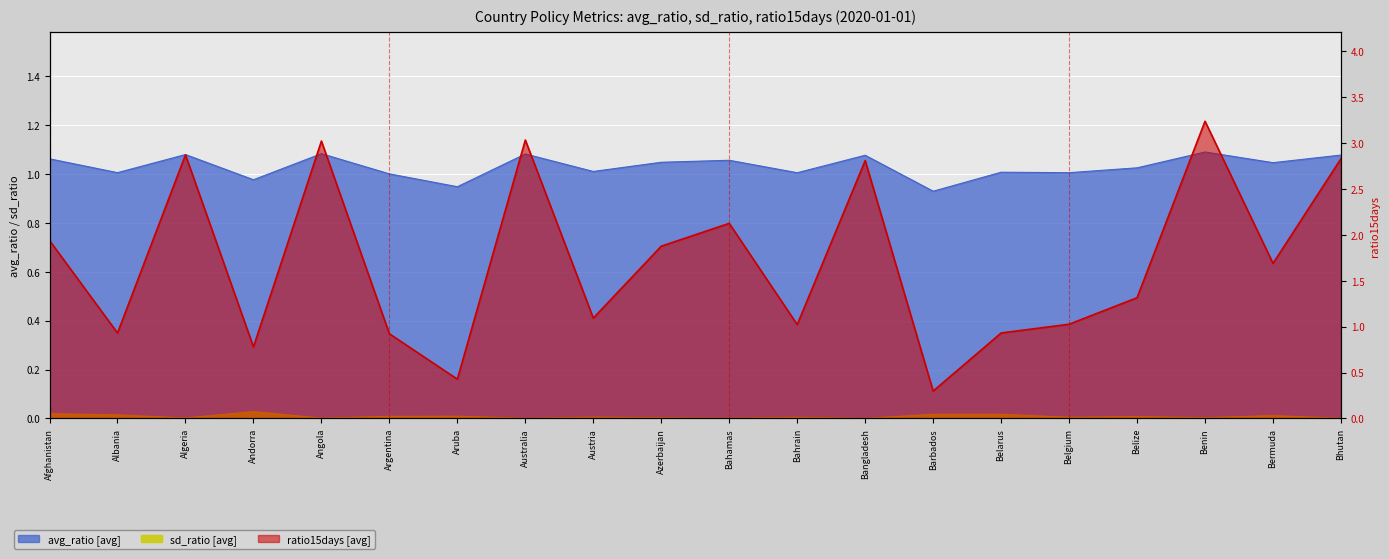

How many series are shown in this chart?

3